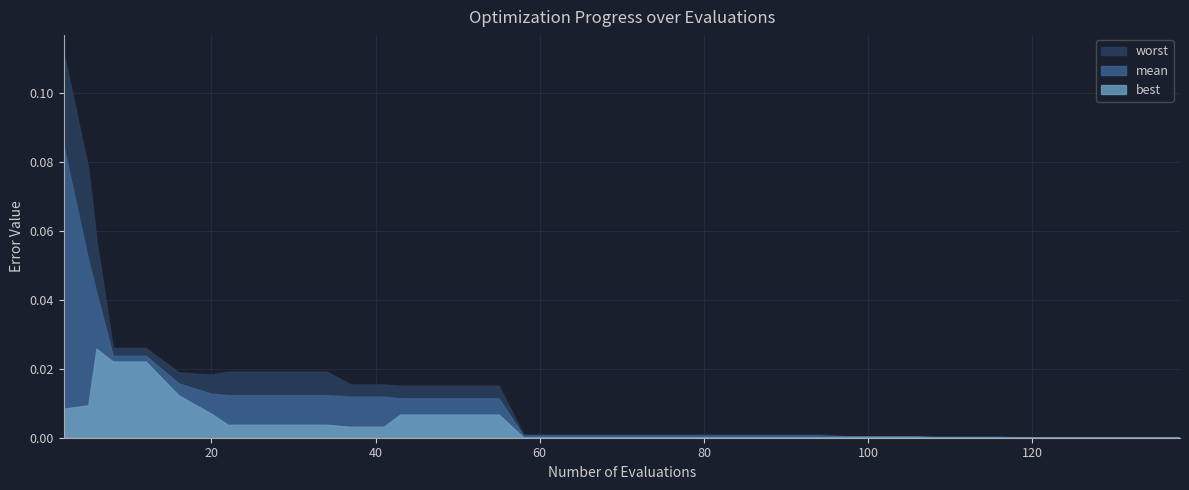

Between 22 and 116, which series saw the biggest shift?

worst